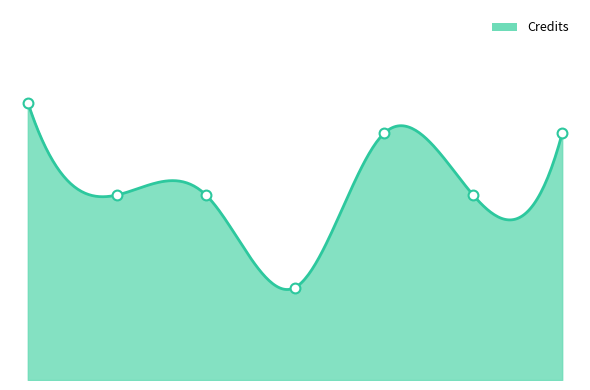

Between 3 and 7, which is larger?

7